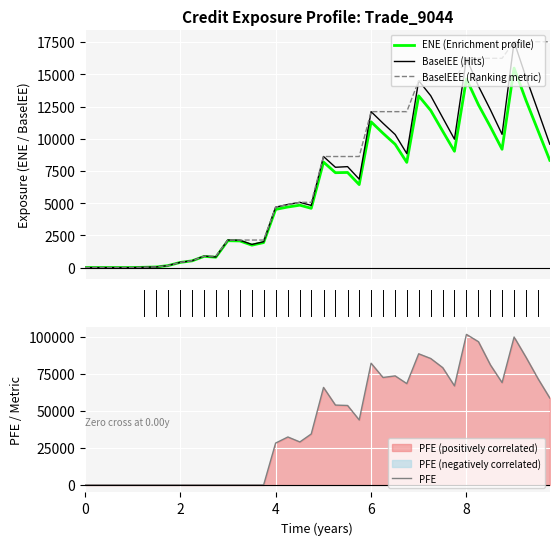

Count the number of categories in the chart.

40